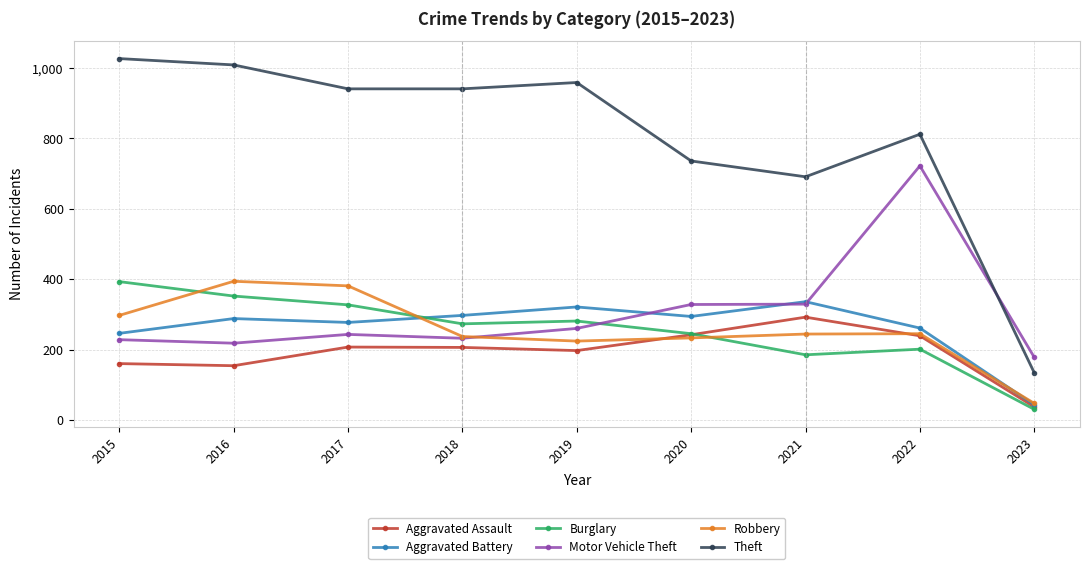

Is the value of Aggravated Assault at 2015 greater than the value of Aggravated Battery at 2017?

No